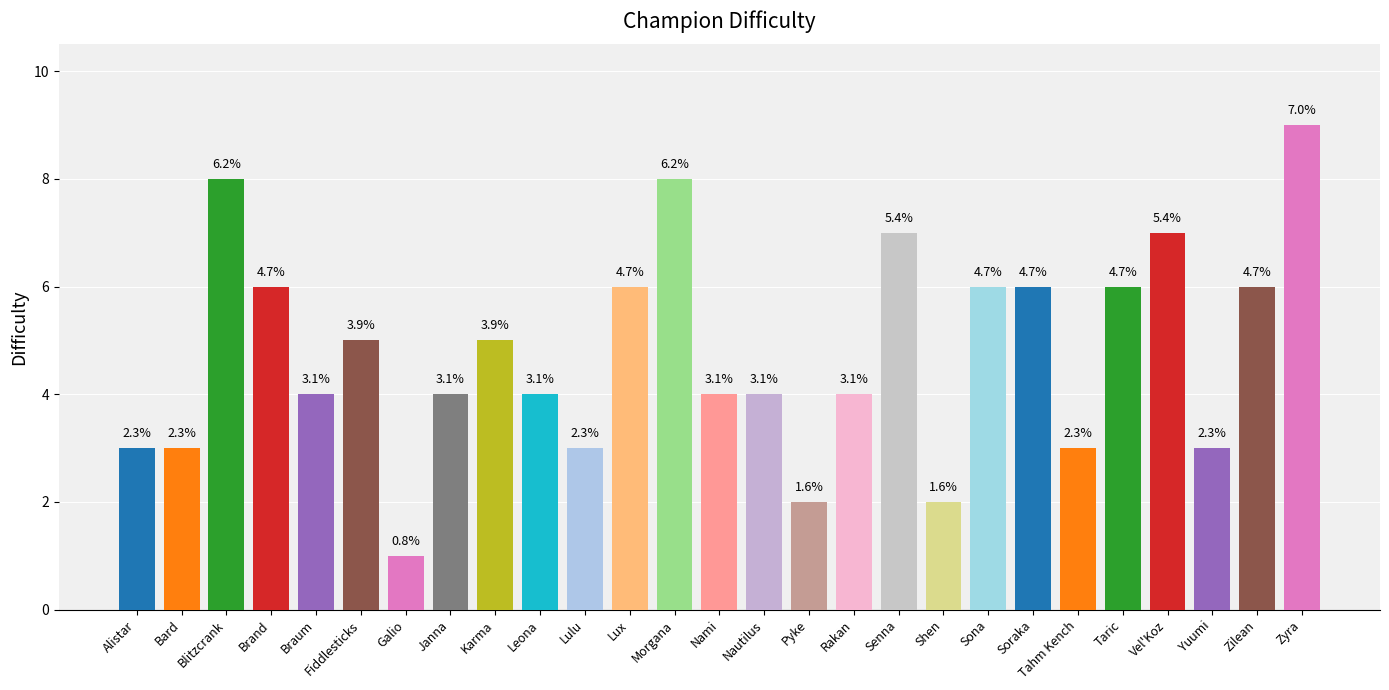

How many bars are there in total?

27